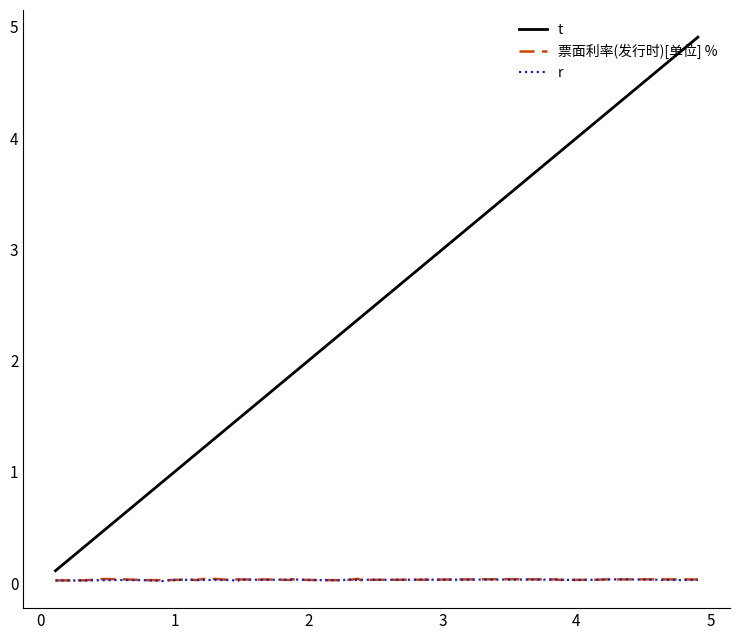

What is the greatest value displayed?

4.9